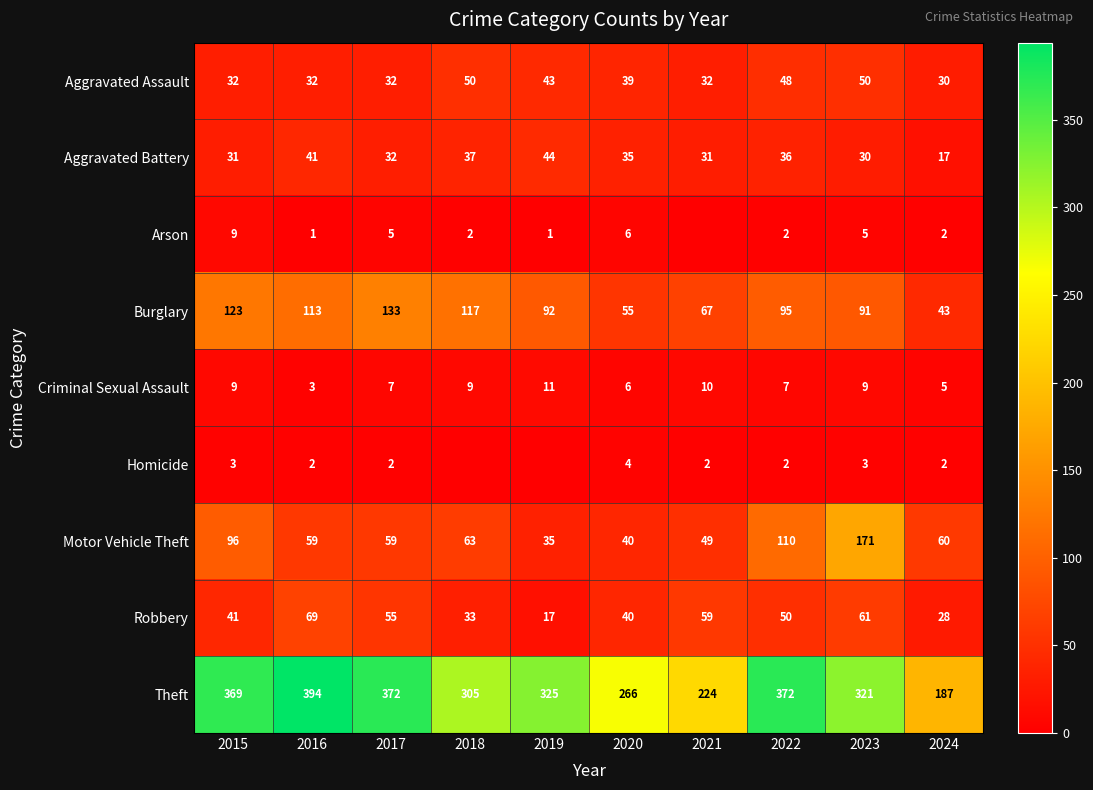

At how many categories does at least one series exceed 109?

10